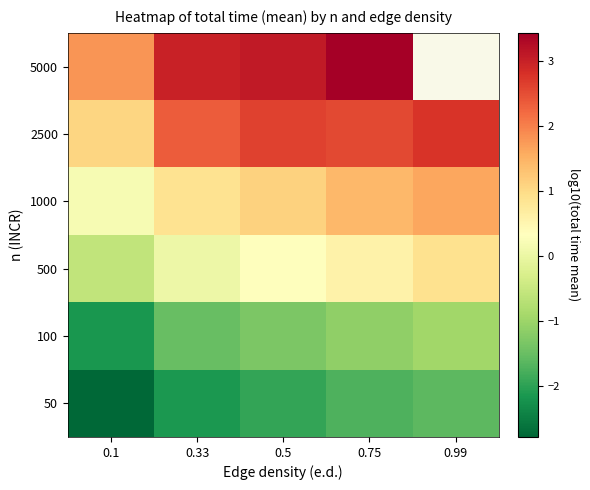

List the series in order of their peak value, highest first.

5000, 2500, 1000, 500, 100, 50